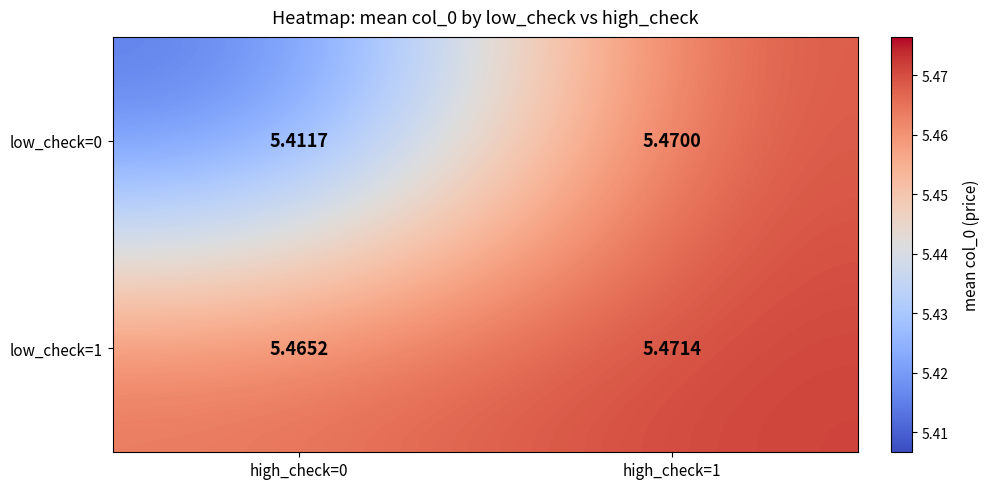

What is the spread (max minus min) of values at high_check=0?

0.1